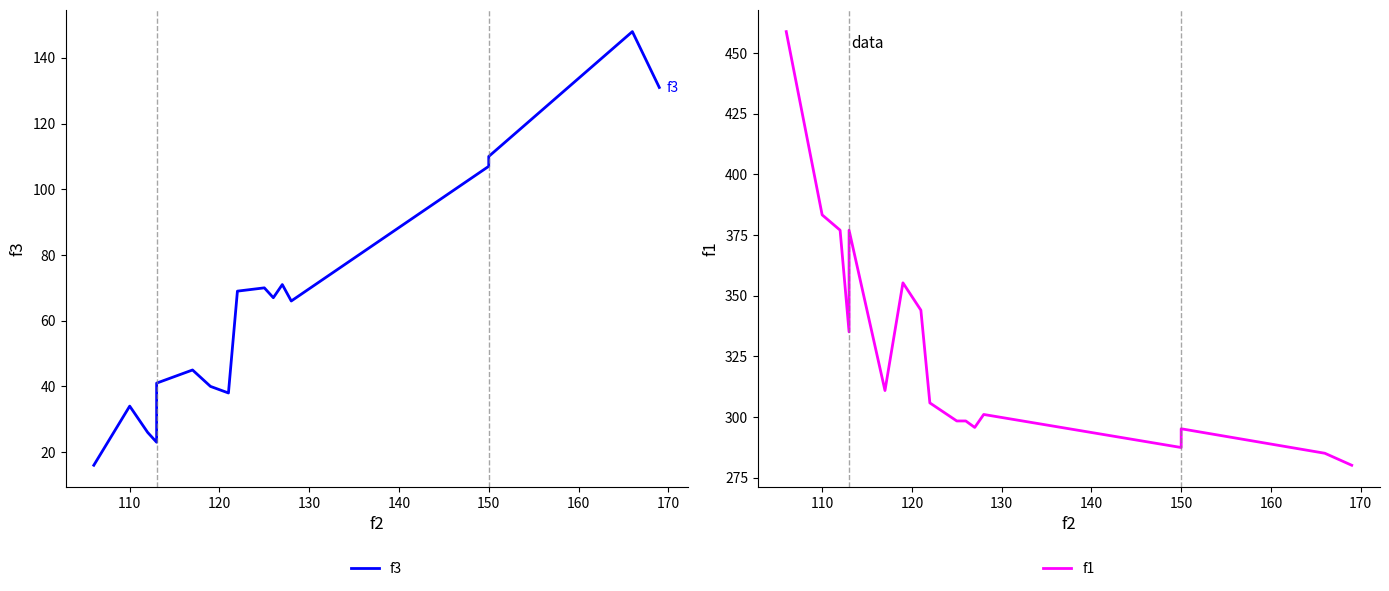

Reading left to right, transcribe all the data shown in this chart.

f3: 16.0	34.0	26.0	23.0	41.0	45.0	40.0	38.0	69.0	70.0	67.0	71.0	66.0	107.0	110.0	148.0	131.0
f1: 458.8	383.3	377.0	335.1	377.0	310.9	355.3	344.1	305.9	298.4	298.4	295.7	301.1	287.5	295.2	285.1	280.2